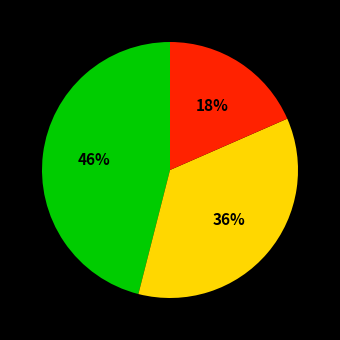

To the nearest percent, what is the difference between the largest and smallest slice percentages?

28%